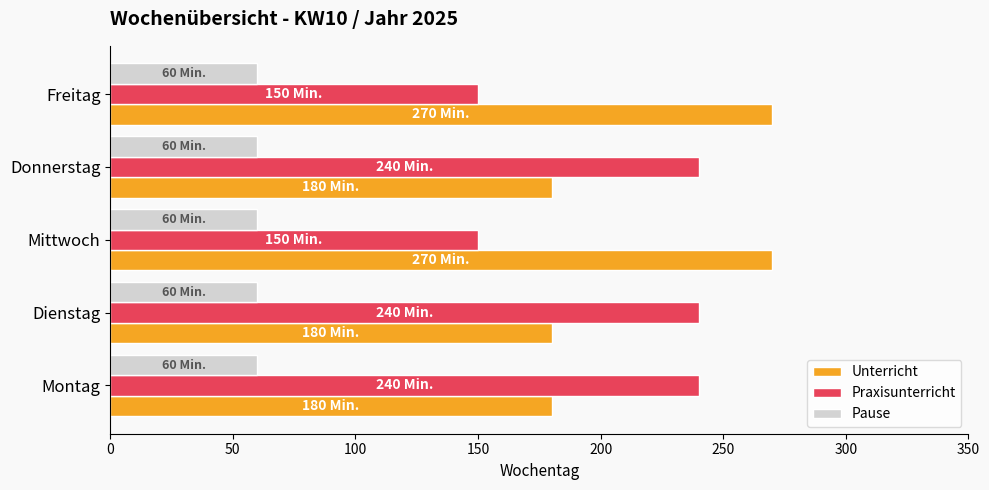

Rank the series by their maximum value, from lowest to highest.

Pause, Praxisunterricht, Unterricht